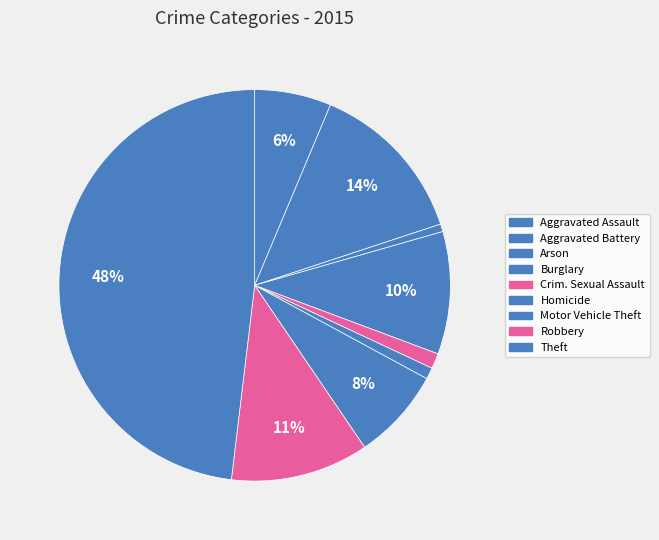

Rank the categories by value from lowest to highest.

Arson, Homicide, Criminal Sexual Assault, Aggravated Assault, Motor Vehicle Theft, Burglary, Robbery, Aggravated Battery, Theft